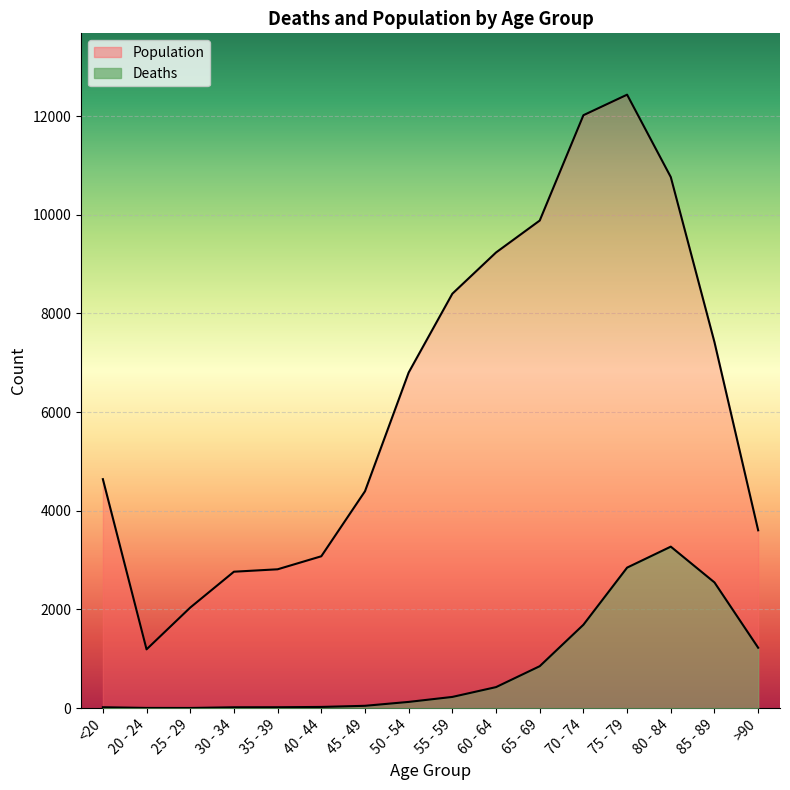

What is the total value across all series at 30 - 34?

2782